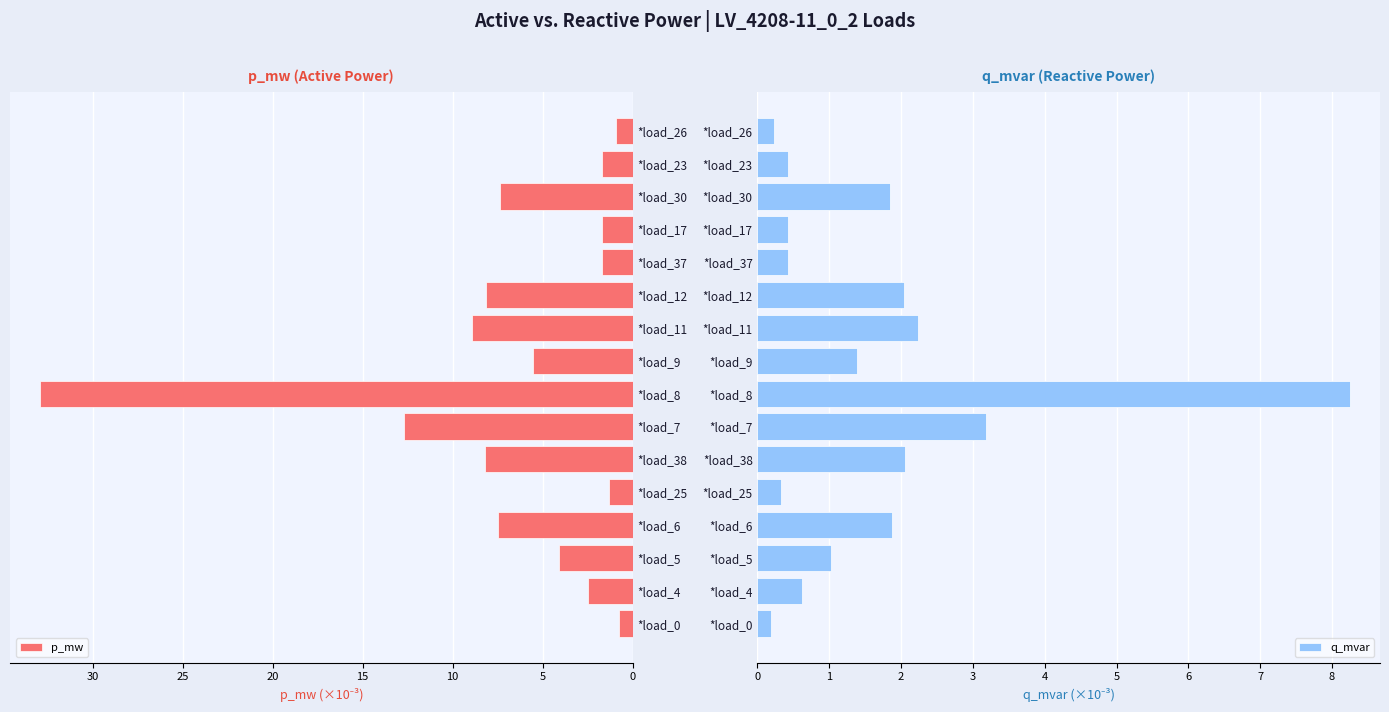

Reading left to right, what are all the values shown in this chart?

p_mw: 0.8	2.5	4.1	7.5	1.3	8.2	12.7	32.9	5.5	8.9	8.2	1.7	1.7	7.4	1.7	0.9
q_mvar: 0.2	0.6	1.0	1.9	0.3	2.1	3.2	8.3	1.4	2.2	2.0	0.4	0.4	1.9	0.4	0.2